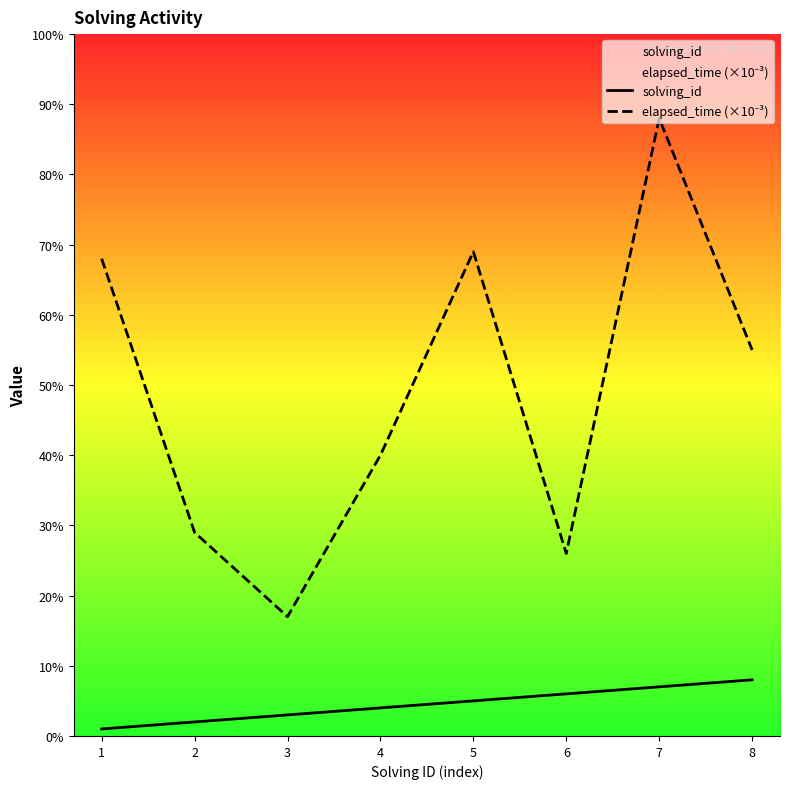

What is the total value across all series at 7?

95